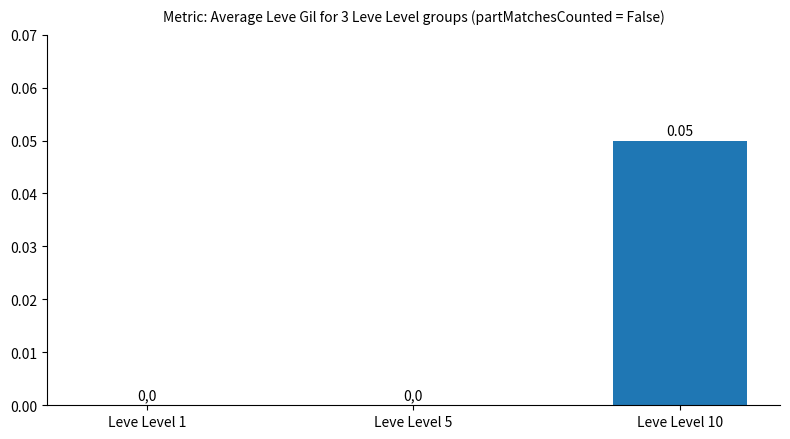

Which category has the highest value across all series?

Leve Level 10